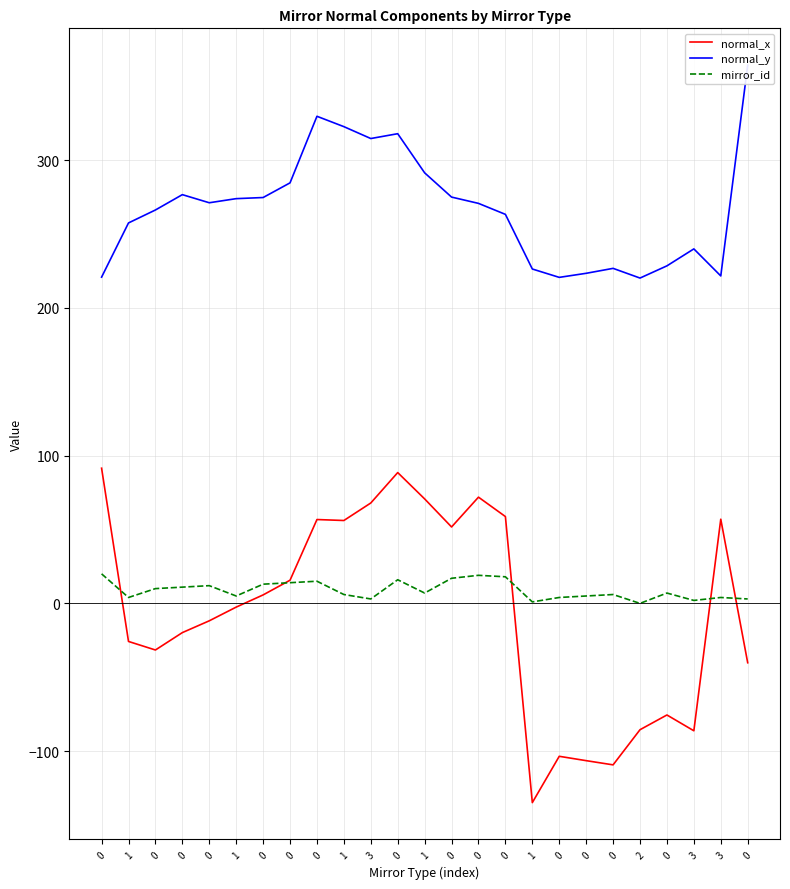

What is the total value across all series at 0?

332.3